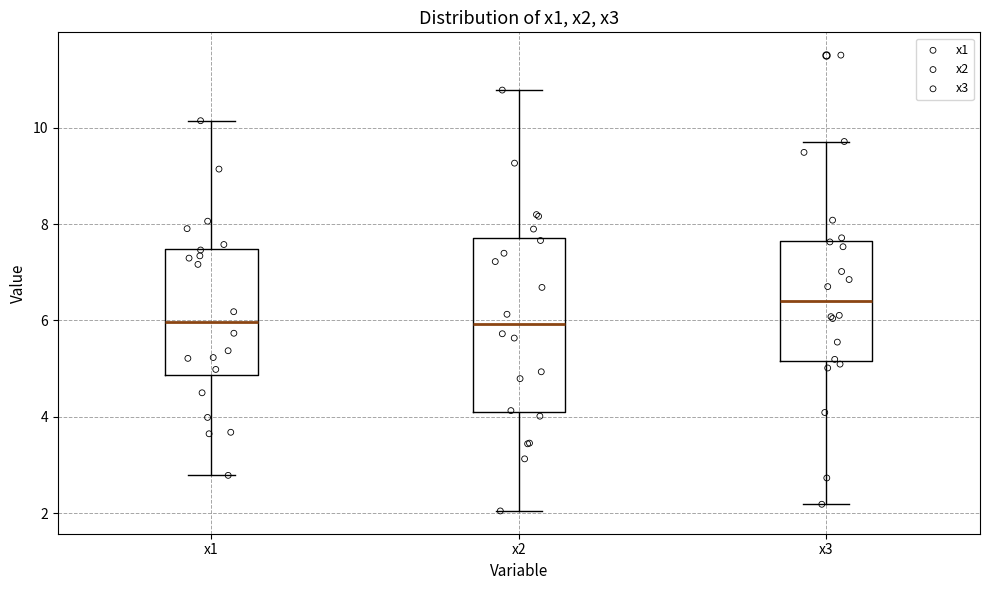

Which box has the highest median line?

x3